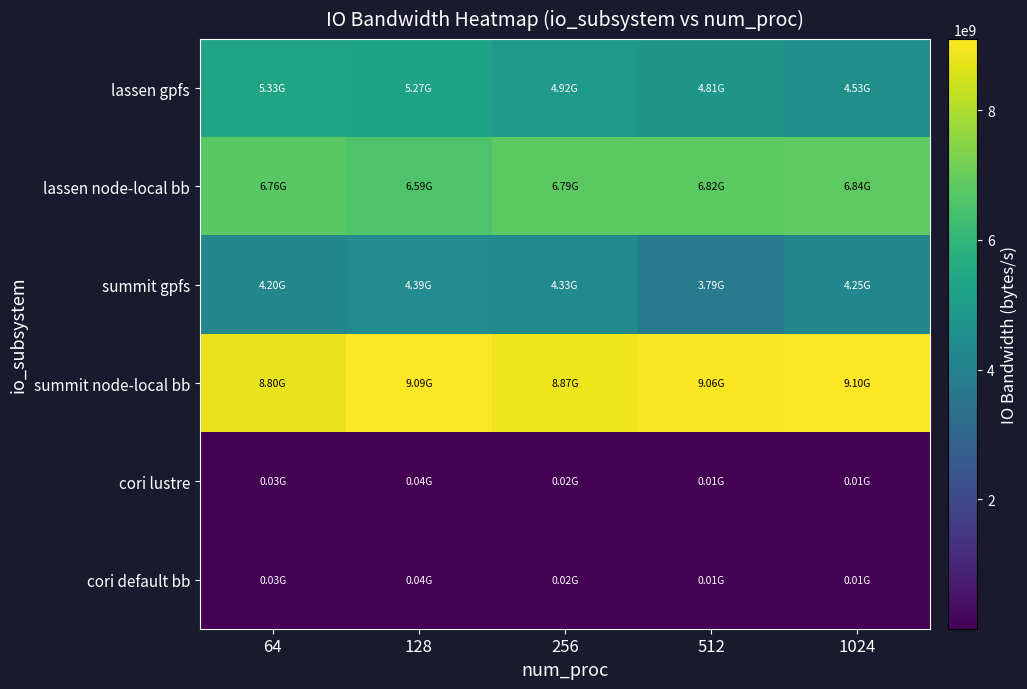

Rank the series by their maximum value, from lowest to highest.

cori lustre, cori default bb, summit gpfs, lassen gpfs, lassen node-local bb, summit node-local bb